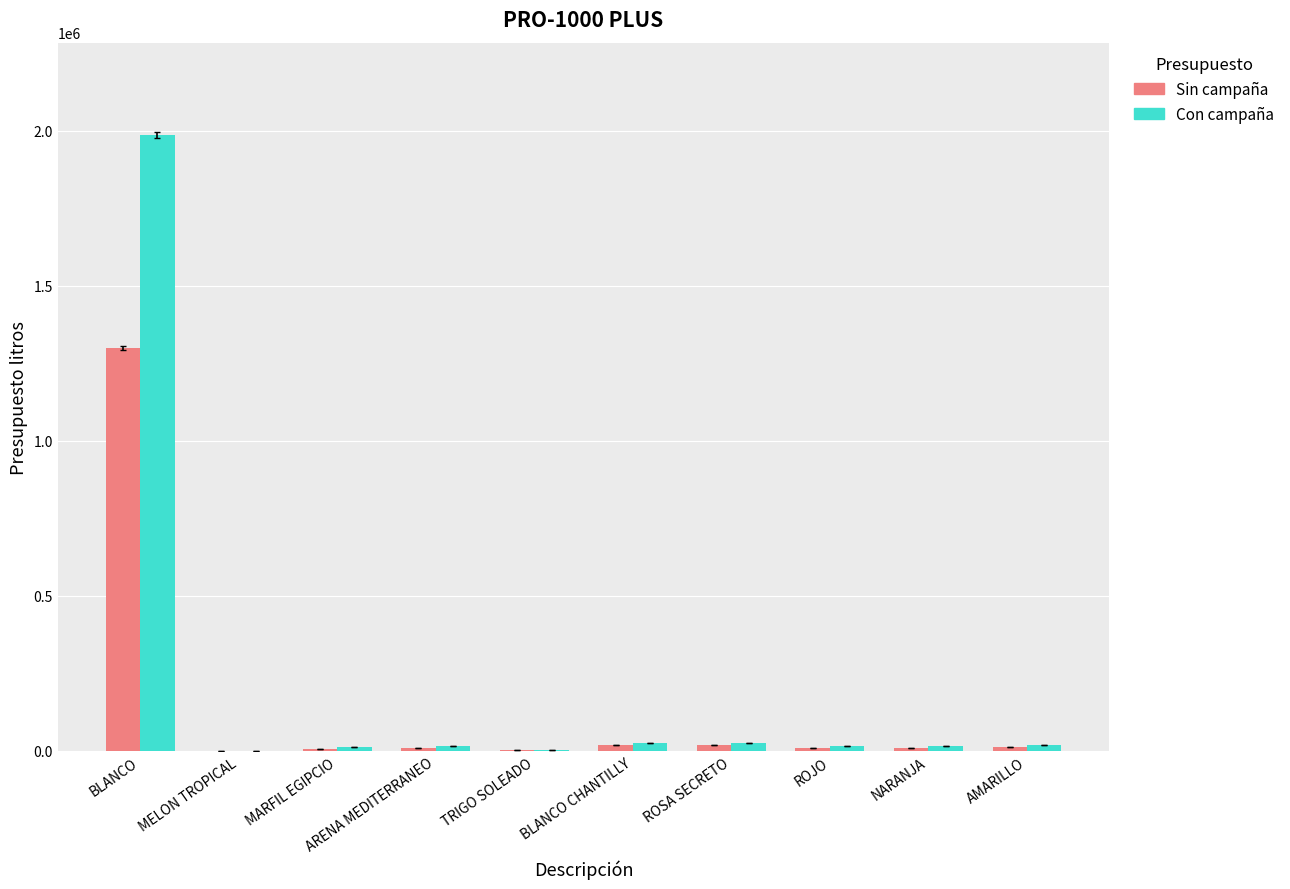

Read the Con campaña value at BLANCO.

1985496.9